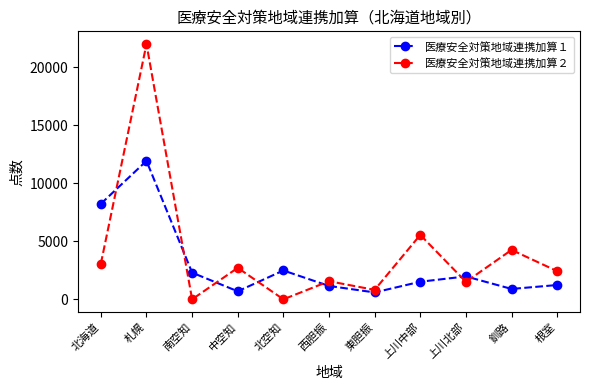

What is the sum of all 医療安全対策地域連携加算２ values?

43908